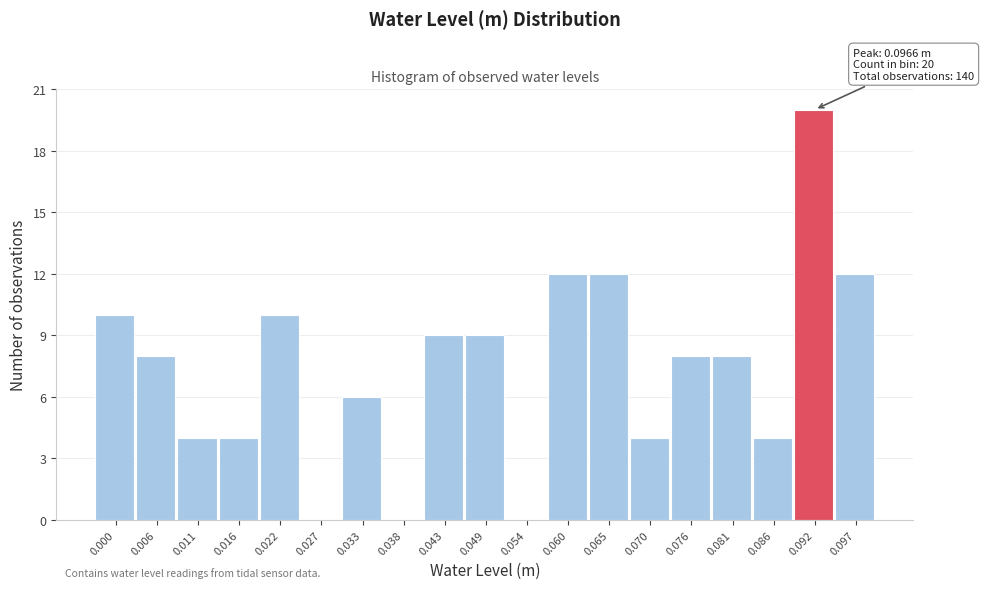

Reading left to right, what are all the values shown in this chart?

0.000=10	0.006=8	0.011=4	0.016=4	0.022=10	0.027=0	0.033=6	0.038=0	0.043=9	0.049=9	0.054=0	0.060=12	0.065=12	0.070=4	0.076=8	0.081=8	0.086=4	0.092=20	0.097=12